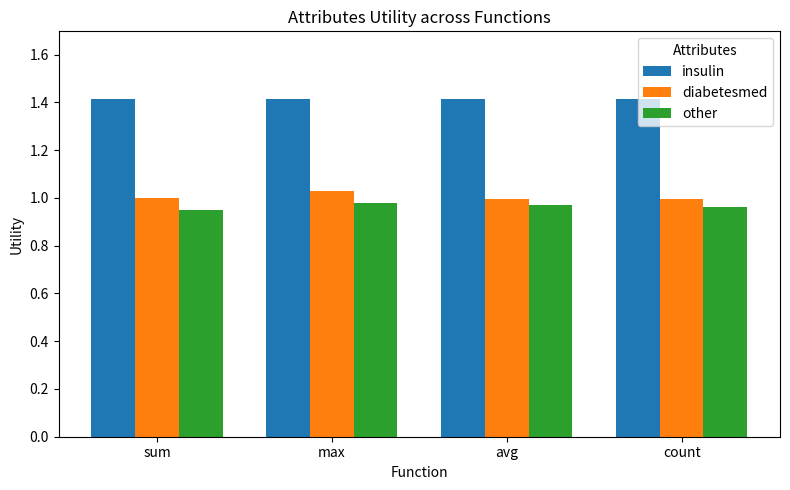

What is the total value across all series at count?

3.4